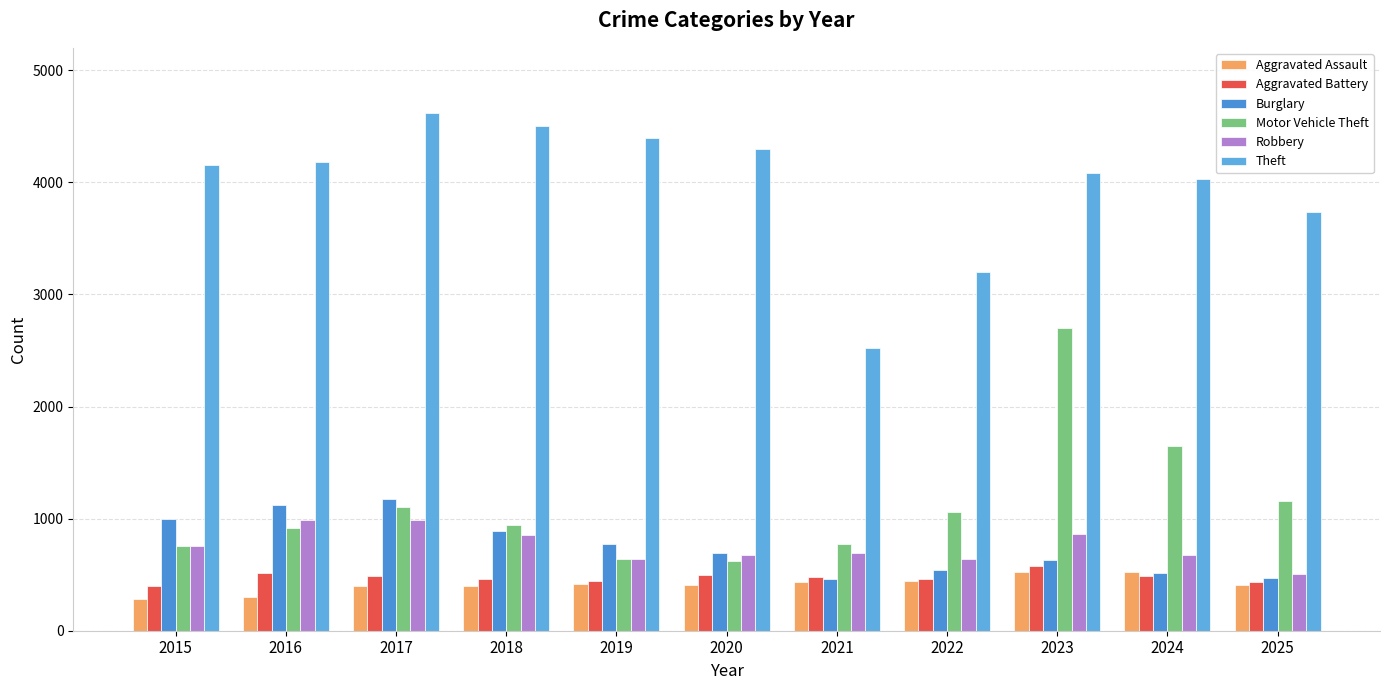

At which label is Robbery closest to 749?

2015